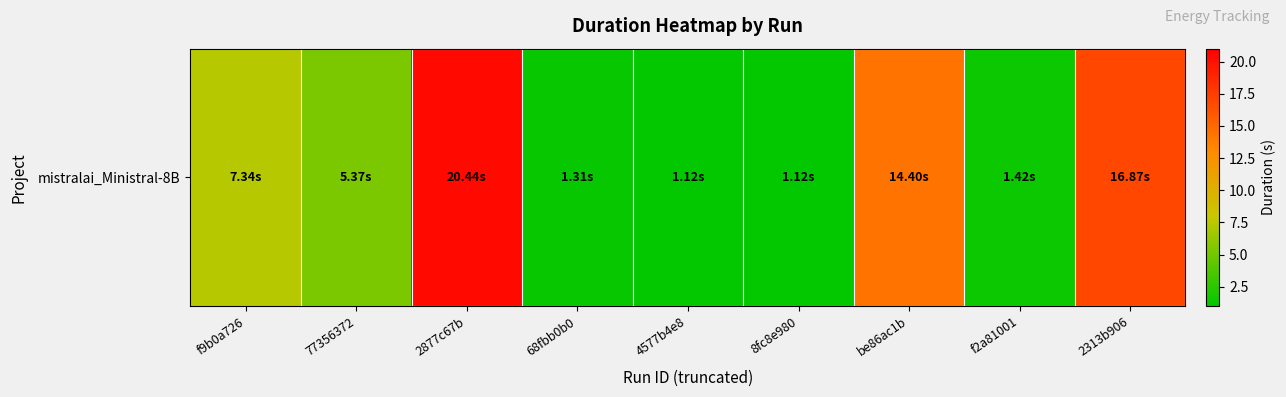

Which category has the lowest value across all series?

4577b4e8